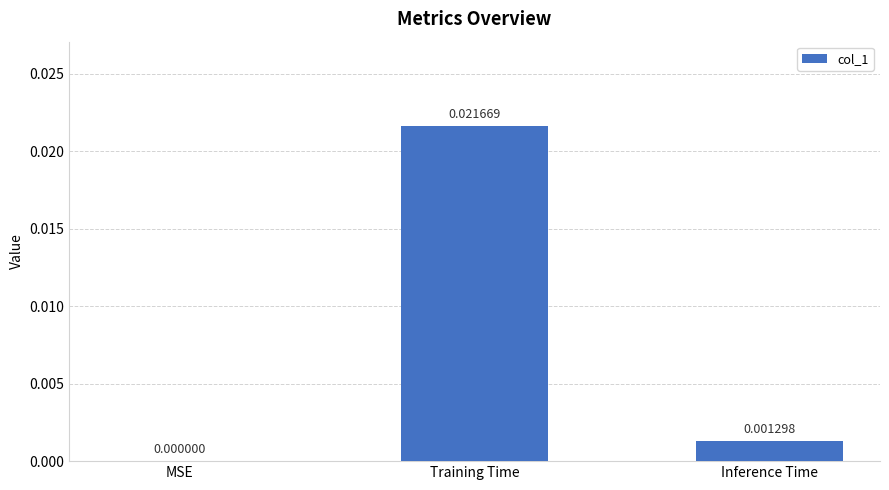

Between Inference Time and Training Time, which is larger?

Training Time